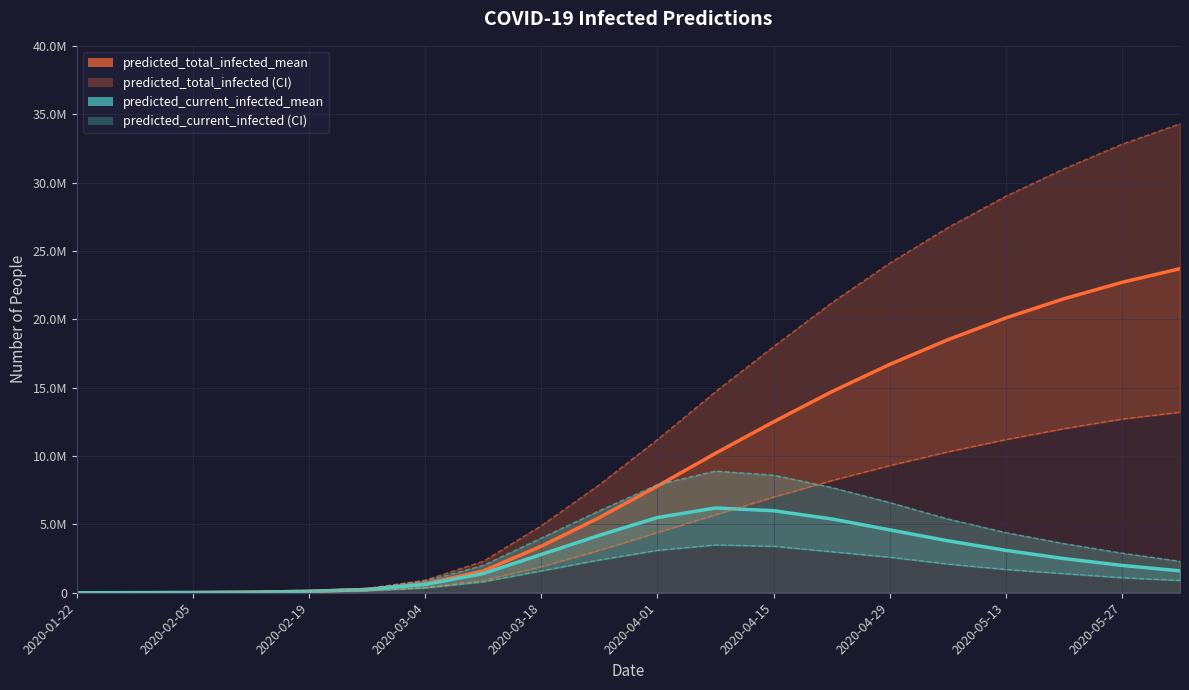

Reading left to right, what are all the values shown in this chart?

predicted_total_infected_mean: 515	4117	14512	41614	103114	237218	650000	1600000	3400000	5500000	7800000	10200000	12500000	14700000	16700000	18500000	20100000	21500000	22700000	23700000
predicted_current_infected_mean: 515	4117	14512	38011	103114	237218	600000	1400000	2800000	4200000	5500000	6200000	6000000	5400000	4600000	3800000	3100000	2500000	2000000	1600000